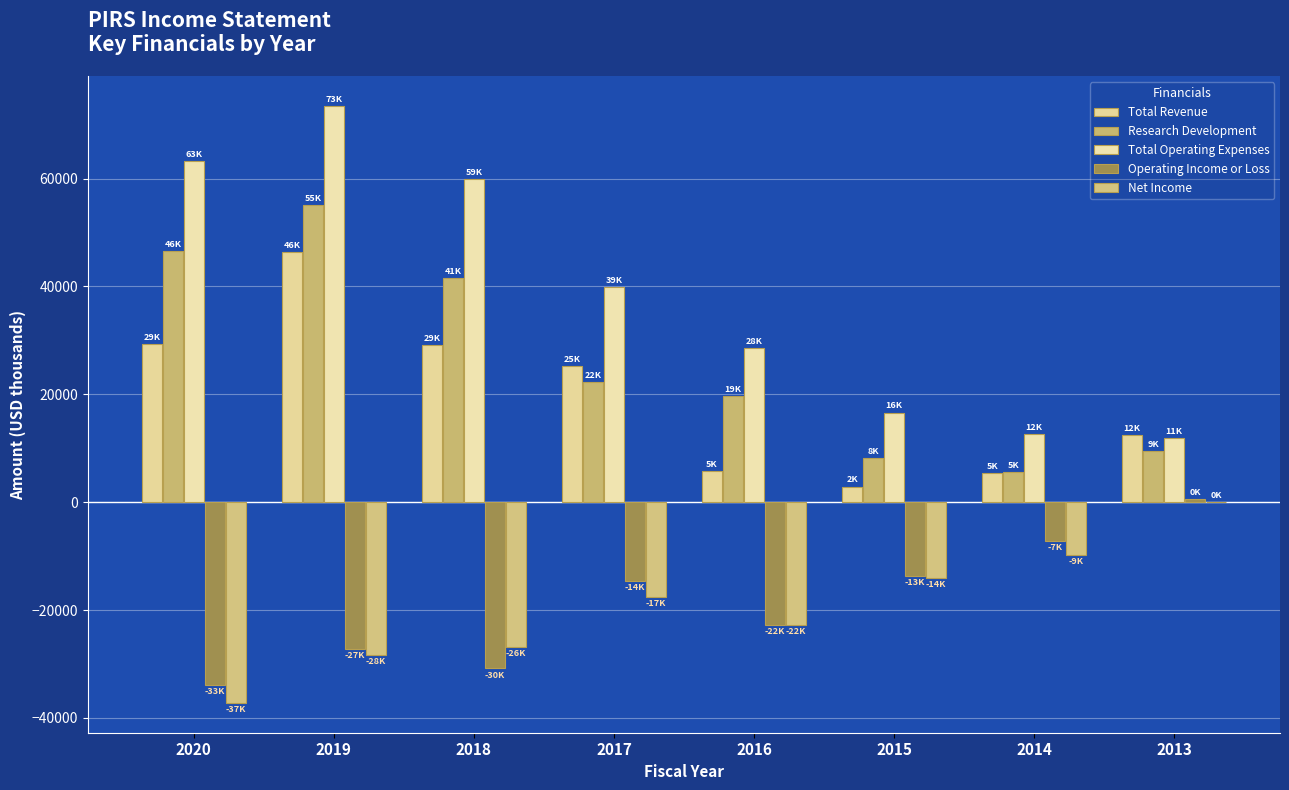

Does the chart contain stacked bars?

No